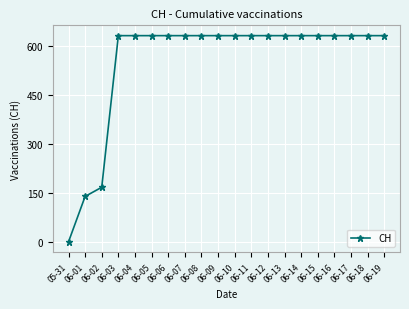

How many positive values are there?

19